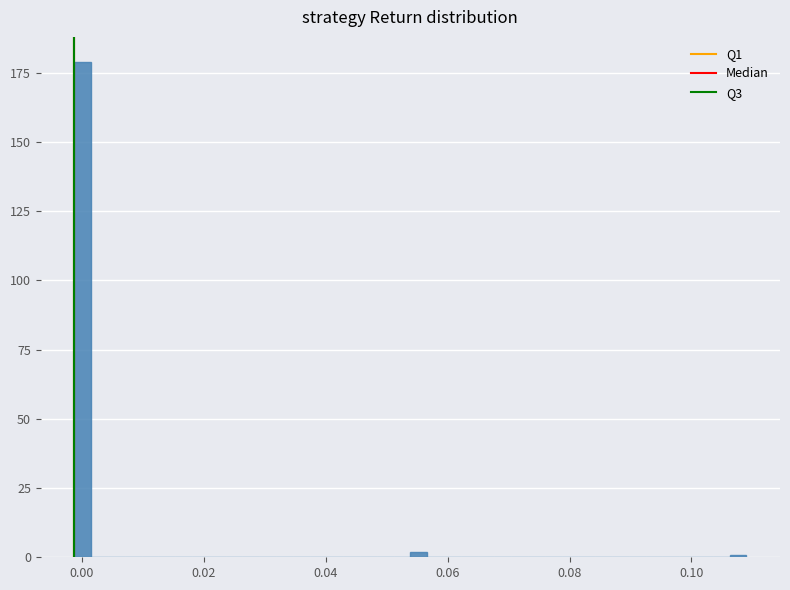

Read against the x-axis, roughly where is the centre of the tallest bar?

0.000